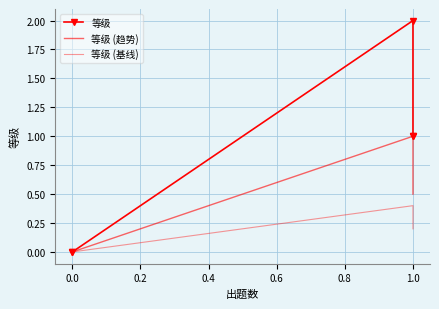

At 1.0, list the series in order from largest to smallest.

等级, 等级 (趋势), 等级 (基线)